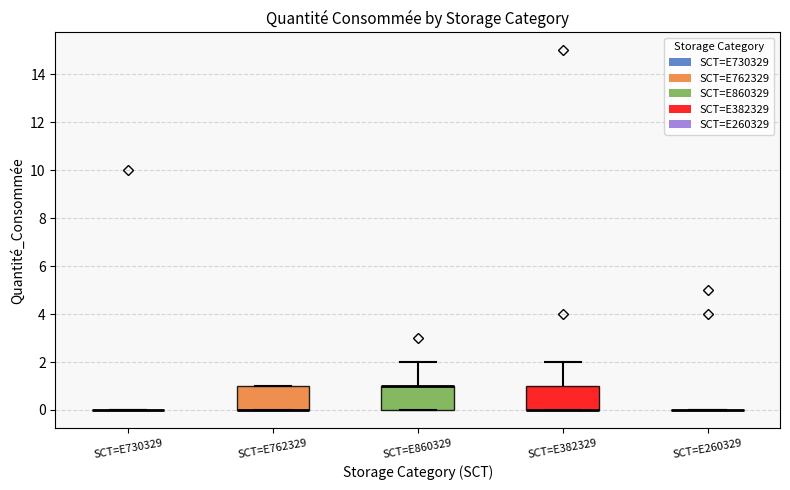

Reading left to right, transcribe this box plot: for each box, give where its median line is, the range the box spans, and where its two whiskers end, as read against the y-axis. The values are not printed on the chart, so give them approximately, as read against the axis.

SCT=E730329: box collapsed to a line at 0, whiskers 0 to 0
SCT=E762329: median 0 (drawn on the box's lower edge), box 0 to 1, whiskers 0 to 1
SCT=E860329: median 1 (drawn on the box's upper edge), box 0 to 1, whiskers 0 to 2
SCT=E382329: median 0 (drawn on the box's lower edge), box 0 to 1, whiskers 0 to 2
SCT=E260329: box collapsed to a line at 0, whiskers 0 to 0